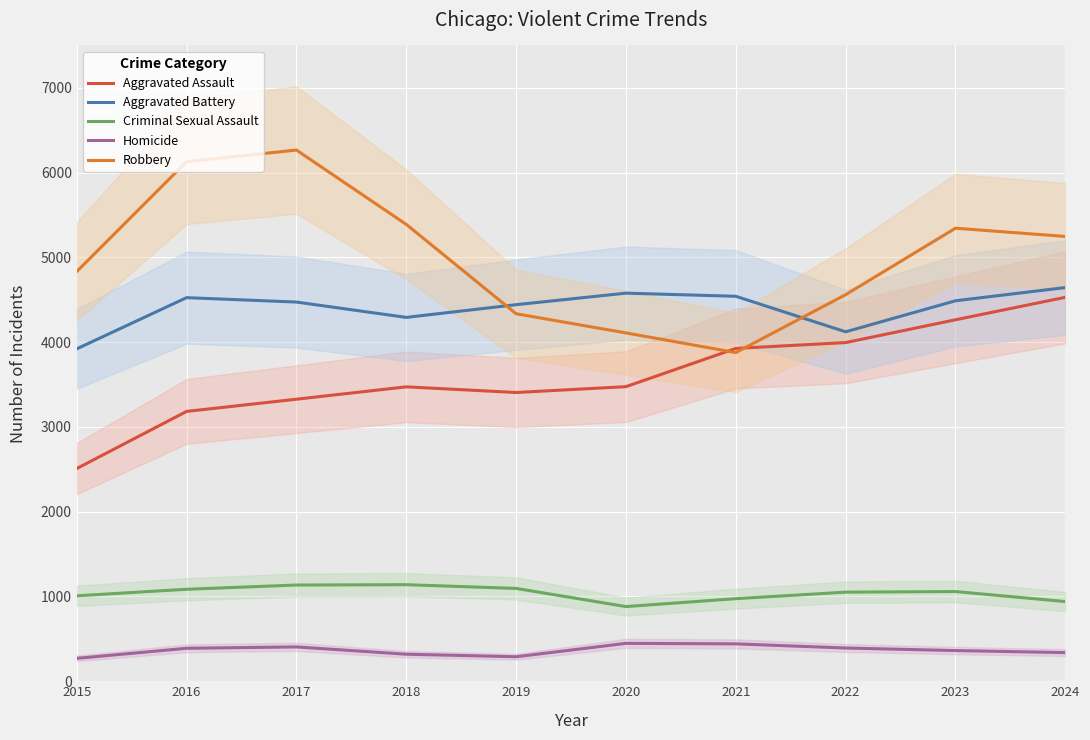

True or false: Homicide has more than 1 interior local peaks.

True